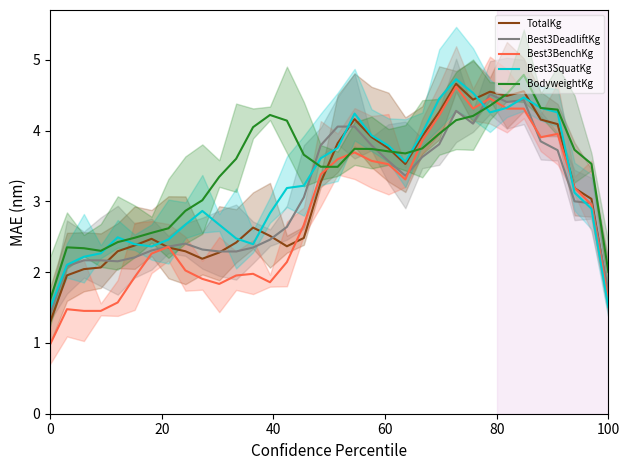

True or false: Best3DeadliftKg and TotalKg cross at least once.

True